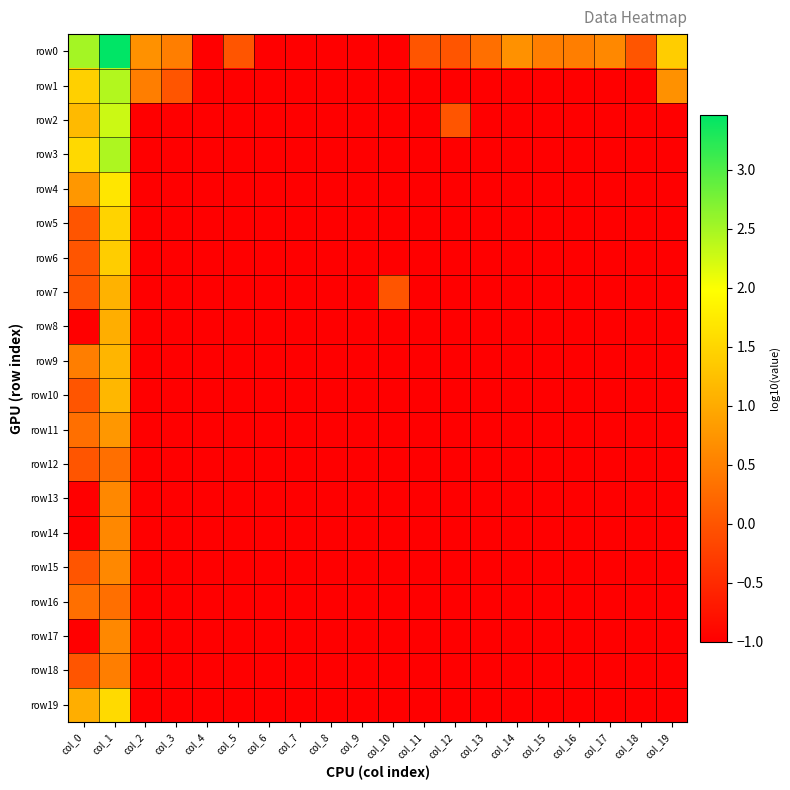

Reading left to right, list all the values displayed in this chart.

row0: col_0=2.5	col_1=3.5	col_2=0.7	col_3=0.5	col_4=-1.0	col_5=0.0	col_6=-1.0	col_7=-1.0	col_8=-1.0	col_9=-1.0	col_10=-1.0	col_11=0.0	col_12=0.0	col_13=0.3	col_14=0.7	col_15=0.5	col_16=0.5	col_17=0.6	col_18=0.0	col_19=1.4
row1: col_0=1.4	col_1=2.4	col_2=0.5	col_3=0.0	col_4=-1.0	col_5=-1.0	col_6=-1.0	col_7=-1.0	col_8=-1.0	col_9=-1.0	col_10=-1.0	col_11=-1.0	col_12=-1.0	col_13=-1.0	col_14=-1.0	col_15=-1.0	col_16=-1.0	col_17=-1.0	col_18=-1.0	col_19=0.7
row2: col_0=1.2	col_1=2.3	col_2=-1.0	col_3=-1.0	col_4=-1.0	col_5=-1.0	col_6=-1.0	col_7=-1.0	col_8=-1.0	col_9=-1.0	col_10=-1.0	col_11=-1.0	col_12=0.0	col_13=-1.0	col_14=-1.0	col_15=-1.0	col_16=-1.0	col_17=-1.0	col_18=-1.0	col_19=-1.0
row3: col_0=1.5	col_1=2.5	col_2=-1.0	col_3=-1.0	col_4=-1.0	col_5=-1.0	col_6=-1.0	col_7=-1.0	col_8=-1.0	col_9=-1.0	col_10=-1.0	col_11=-1.0	col_12=-1.0	col_13=-1.0	col_14=-1.0	col_15=-1.0	col_16=-1.0	col_17=-1.0	col_18=-1.0	col_19=-1.0
row4: col_0=0.8	col_1=1.7	col_2=-1.0	col_3=-1.0	col_4=-1.0	col_5=-1.0	col_6=-1.0	col_7=-1.0	col_8=-1.0	col_9=-1.0	col_10=-1.0	col_11=-1.0	col_12=-1.0	col_13=-1.0	col_14=-1.0	col_15=-1.0	col_16=-1.0	col_17=-1.0	col_18=-1.0	col_19=-1.0
row5: col_0=0.0	col_1=1.5	col_2=-1.0	col_3=-1.0	col_4=-1.0	col_5=-1.0	col_6=-1.0	col_7=-1.0	col_8=-1.0	col_9=-1.0	col_10=-1.0	col_11=-1.0	col_12=-1.0	col_13=-1.0	col_14=-1.0	col_15=-1.0	col_16=-1.0	col_17=-1.0	col_18=-1.0	col_19=-1.0
row6: col_0=0.0	col_1=1.4	col_2=-1.0	col_3=-1.0	col_4=-1.0	col_5=-1.0	col_6=-1.0	col_7=-1.0	col_8=-1.0	col_9=-1.0	col_10=-1.0	col_11=-1.0	col_12=-1.0	col_13=-1.0	col_14=-1.0	col_15=-1.0	col_16=-1.0	col_17=-1.0	col_18=-1.0	col_19=-1.0
row7: col_0=0.0	col_1=1.1	col_2=-1.0	col_3=-1.0	col_4=-1.0	col_5=-1.0	col_6=-1.0	col_7=-1.0	col_8=-1.0	col_9=-1.0	col_10=0.0	col_11=-1.0	col_12=-1.0	col_13=-1.0	col_14=-1.0	col_15=-1.0	col_16=-1.0	col_17=-1.0	col_18=-1.0	col_19=-1.0
row8: col_0=-1.0	col_1=1.0	col_2=-1.0	col_3=-1.0	col_4=-1.0	col_5=-1.0	col_6=-1.0	col_7=-1.0	col_8=-1.0	col_9=-1.0	col_10=-1.0	col_11=-1.0	col_12=-1.0	col_13=-1.0	col_14=-1.0	col_15=-1.0	col_16=-1.0	col_17=-1.0	col_18=-1.0	col_19=-1.0
row9: col_0=0.5	col_1=1.1	col_2=-1.0	col_3=-1.0	col_4=-1.0	col_5=-1.0	col_6=-1.0	col_7=-1.0	col_8=-1.0	col_9=-1.0	col_10=-1.0	col_11=-1.0	col_12=-1.0	col_13=-1.0	col_14=-1.0	col_15=-1.0	col_16=-1.0	col_17=-1.0	col_18=-1.0	col_19=-1.0
row10: col_0=0.0	col_1=1.1	col_2=-1.0	col_3=-1.0	col_4=-1.0	col_5=-1.0	col_6=-1.0	col_7=-1.0	col_8=-1.0	col_9=-1.0	col_10=-1.0	col_11=-1.0	col_12=-1.0	col_13=-1.0	col_14=-1.0	col_15=-1.0	col_16=-1.0	col_17=-1.0	col_18=-1.0	col_19=-1.0
row11: col_0=0.3	col_1=0.8	col_2=-1.0	col_3=-1.0	col_4=-1.0	col_5=-1.0	col_6=-1.0	col_7=-1.0	col_8=-1.0	col_9=-1.0	col_10=-1.0	col_11=-1.0	col_12=-1.0	col_13=-1.0	col_14=-1.0	col_15=-1.0	col_16=-1.0	col_17=-1.0	col_18=-1.0	col_19=-1.0
row12: col_0=0.0	col_1=0.3	col_2=-1.0	col_3=-1.0	col_4=-1.0	col_5=-1.0	col_6=-1.0	col_7=-1.0	col_8=-1.0	col_9=-1.0	col_10=-1.0	col_11=-1.0	col_12=-1.0	col_13=-1.0	col_14=-1.0	col_15=-1.0	col_16=-1.0	col_17=-1.0	col_18=-1.0	col_19=-1.0
row13: col_0=-1.0	col_1=0.6	col_2=-1.0	col_3=-1.0	col_4=-1.0	col_5=-1.0	col_6=-1.0	col_7=-1.0	col_8=-1.0	col_9=-1.0	col_10=-1.0	col_11=-1.0	col_12=-1.0	col_13=-1.0	col_14=-1.0	col_15=-1.0	col_16=-1.0	col_17=-1.0	col_18=-1.0	col_19=-1.0
row14: col_0=-1.0	col_1=0.6	col_2=-1.0	col_3=-1.0	col_4=-1.0	col_5=-1.0	col_6=-1.0	col_7=-1.0	col_8=-1.0	col_9=-1.0	col_10=-1.0	col_11=-1.0	col_12=-1.0	col_13=-1.0	col_14=-1.0	col_15=-1.0	col_16=-1.0	col_17=-1.0	col_18=-1.0	col_19=-1.0
row15: col_0=0.0	col_1=0.6	col_2=-1.0	col_3=-1.0	col_4=-1.0	col_5=-1.0	col_6=-1.0	col_7=-1.0	col_8=-1.0	col_9=-1.0	col_10=-1.0	col_11=-1.0	col_12=-1.0	col_13=-1.0	col_14=-1.0	col_15=-1.0	col_16=-1.0	col_17=-1.0	col_18=-1.0	col_19=-1.0
row16: col_0=0.3	col_1=0.3	col_2=-1.0	col_3=-1.0	col_4=-1.0	col_5=-1.0	col_6=-1.0	col_7=-1.0	col_8=-1.0	col_9=-1.0	col_10=-1.0	col_11=-1.0	col_12=-1.0	col_13=-1.0	col_14=-1.0	col_15=-1.0	col_16=-1.0	col_17=-1.0	col_18=-1.0	col_19=-1.0
row17: col_0=-1.0	col_1=0.6	col_2=-1.0	col_3=-1.0	col_4=-1.0	col_5=-1.0	col_6=-1.0	col_7=-1.0	col_8=-1.0	col_9=-1.0	col_10=-1.0	col_11=-1.0	col_12=-1.0	col_13=-1.0	col_14=-1.0	col_15=-1.0	col_16=-1.0	col_17=-1.0	col_18=-1.0	col_19=-1.0
row18: col_0=0.0	col_1=0.5	col_2=-1.0	col_3=-1.0	col_4=-1.0	col_5=-1.0	col_6=-1.0	col_7=-1.0	col_8=-1.0	col_9=-1.0	col_10=-1.0	col_11=-1.0	col_12=-1.0	col_13=-1.0	col_14=-1.0	col_15=-1.0	col_16=-1.0	col_17=-1.0	col_18=-1.0	col_19=-1.0
row19: col_0=1.0	col_1=1.6	col_2=-1.0	col_3=-1.0	col_4=-1.0	col_5=-1.0	col_6=-1.0	col_7=-1.0	col_8=-1.0	col_9=-1.0	col_10=-1.0	col_11=-1.0	col_12=-1.0	col_13=-1.0	col_14=-1.0	col_15=-1.0	col_16=-1.0	col_17=-1.0	col_18=-1.0	col_19=-1.0